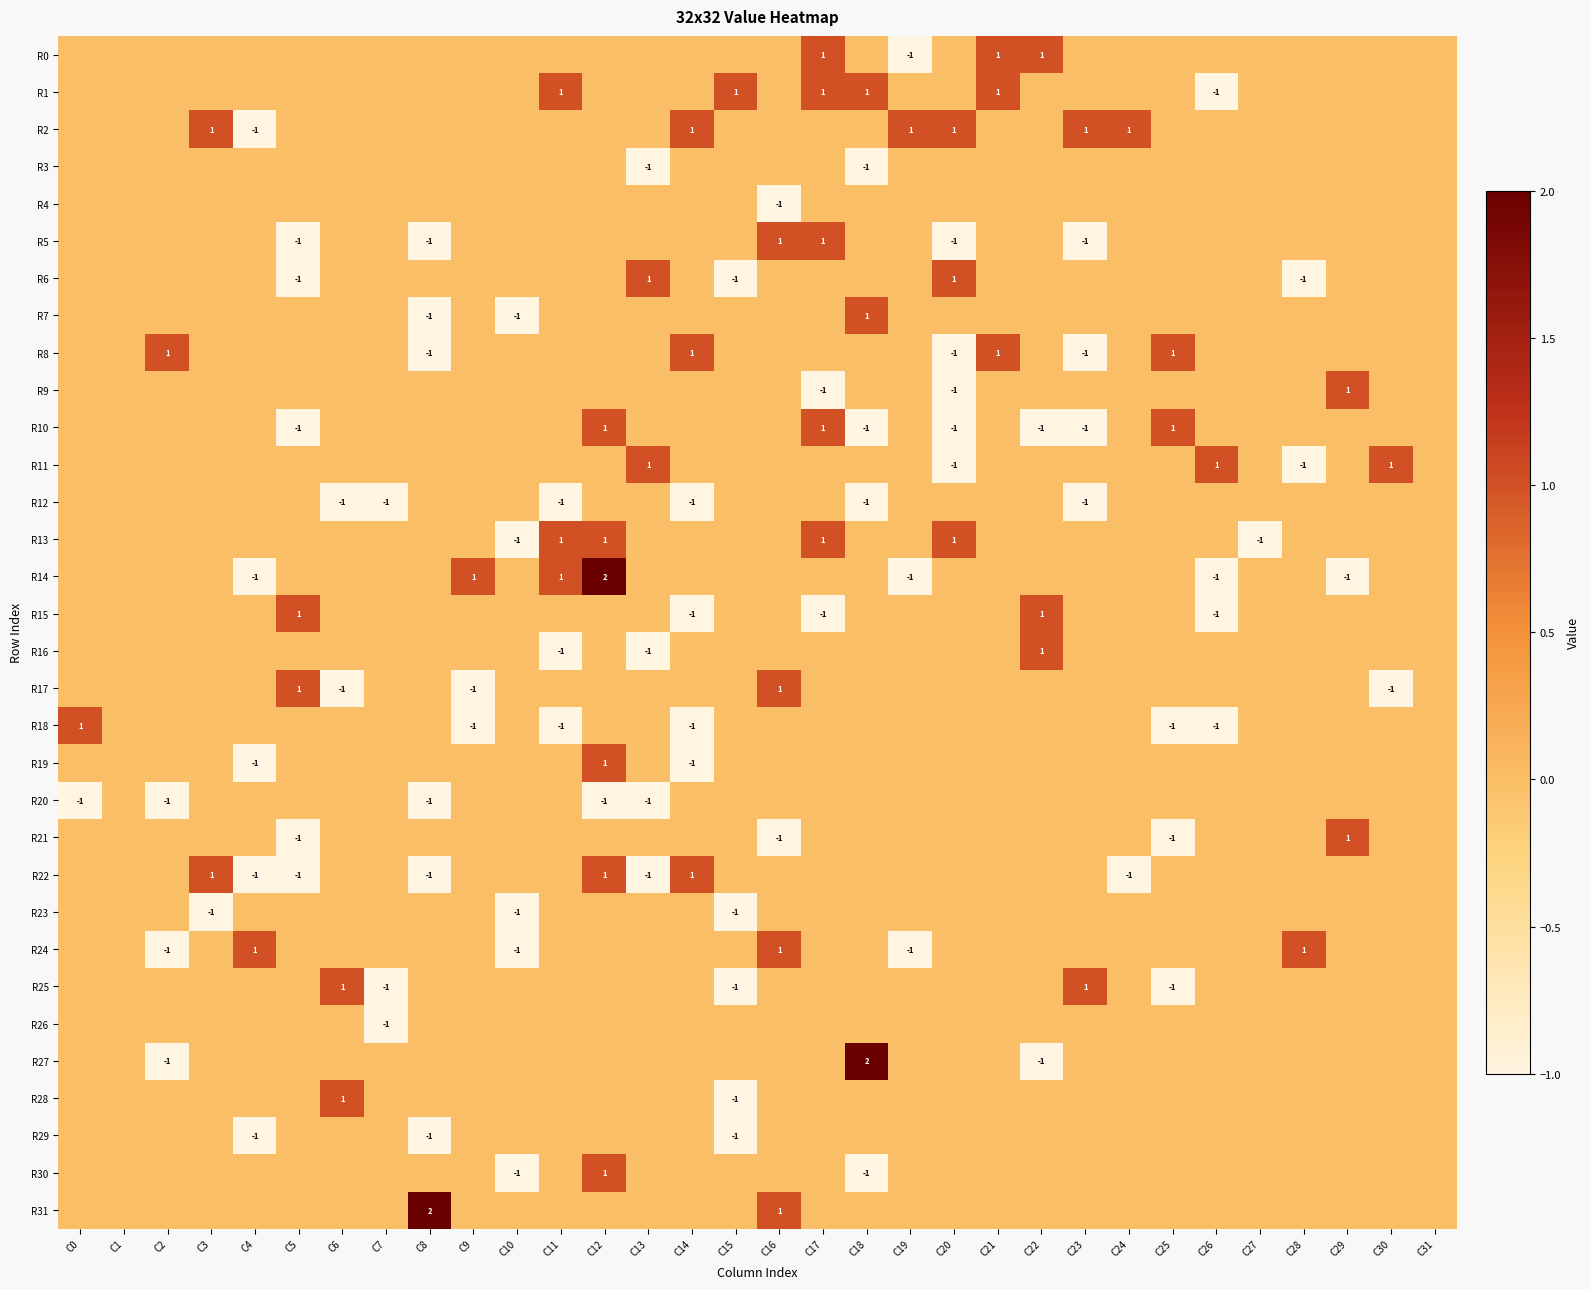

Which series has the largest total across all categories?

R2